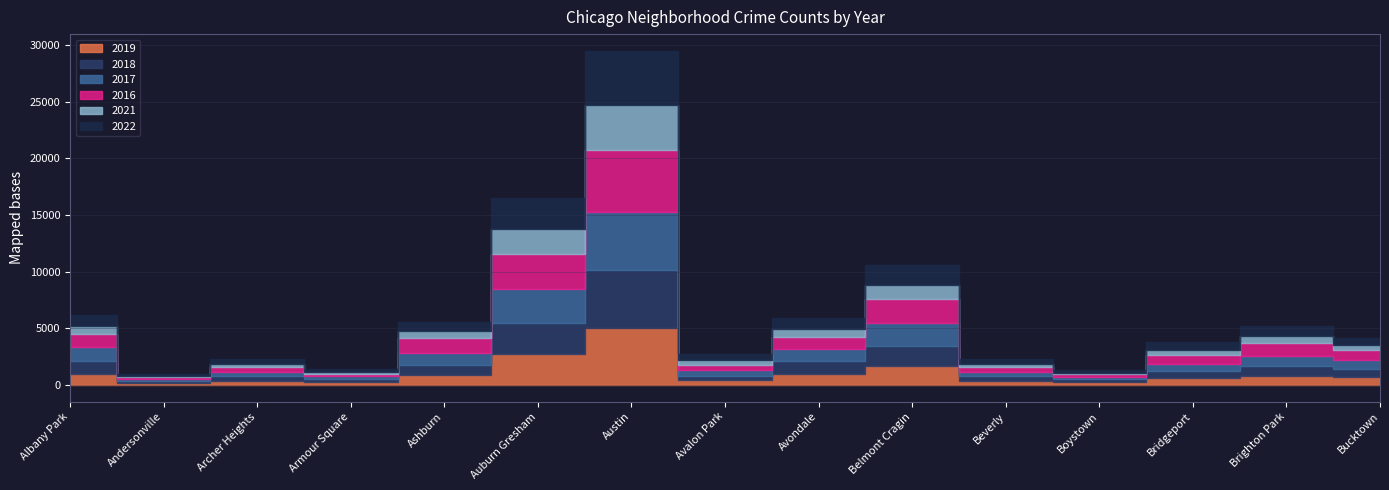

Reading left to right, what are all the values shown in this chart?

2019: 968	166	368	249	872	2700	5008	405	957	1687	385	287	568	828	694
2018: 1117	184	374	248	924	2787	5163	401	1142	1737	386	224	616	870	704
2017: 1252	171	391	250	1053	2973	5096	508	1107	2066	403	188	697	879	795
2016: 1110	151	419	227	1308	3071	5481	475	1046	2053	421	219	714	1086	917
2021: 767	123	303	193	630	2237	3970	395	692	1313	264	173	474	664	435
2022: 926	157	440	251	797	2699	4761	522	953	1720	414	258	722	888	599